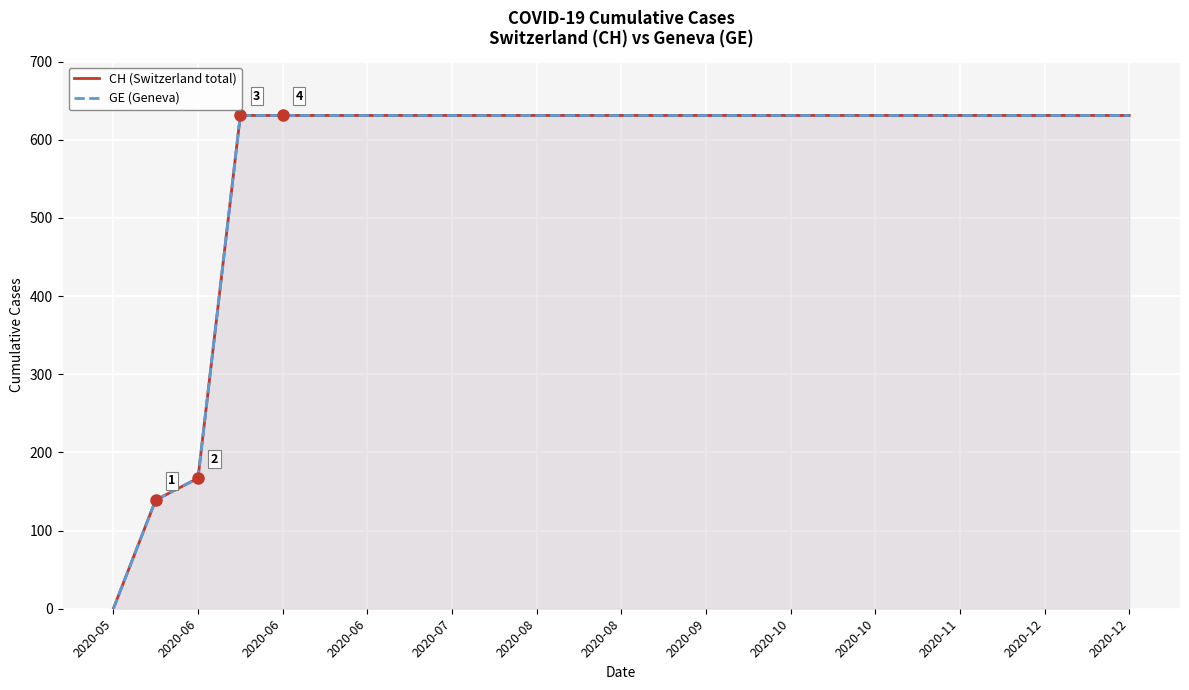

Which has a higher value, 2020-06 or 2020-06?

2020-06